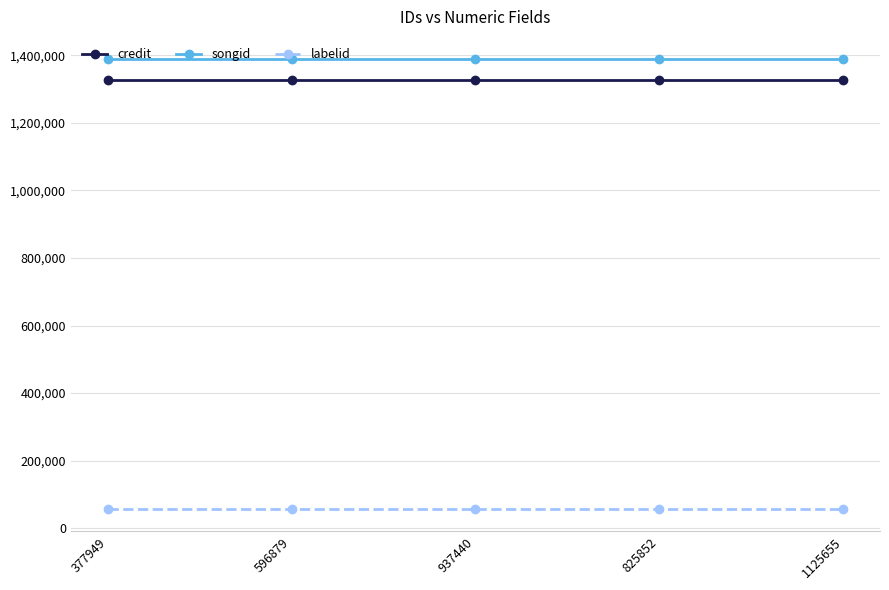

Rank the series at 377949 from lowest to highest value.

labelid, credit, songid